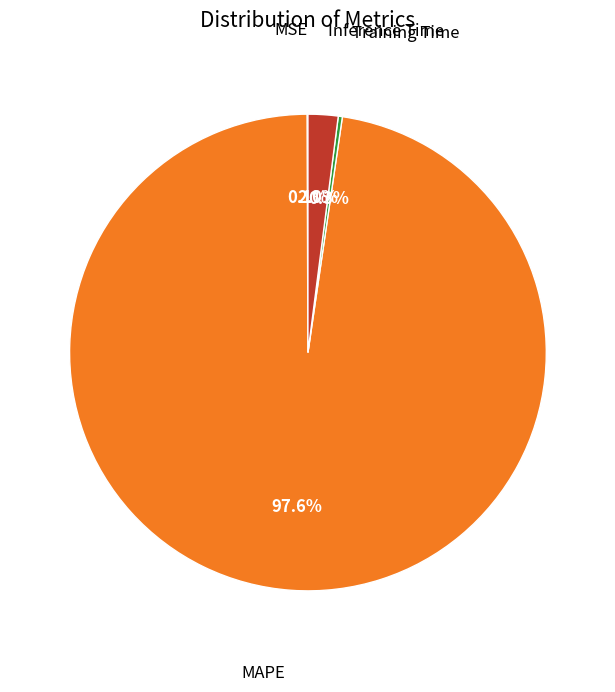

Is there any slice that represents more than half of the pie?

Yes